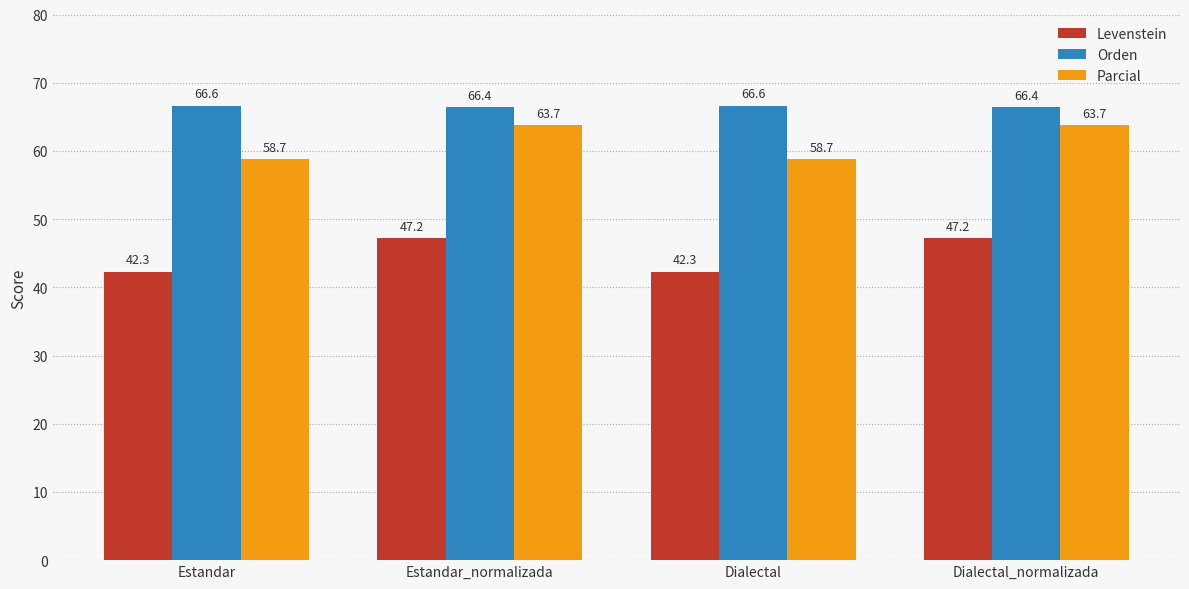

Which series has the widest spread of values?

Parcial